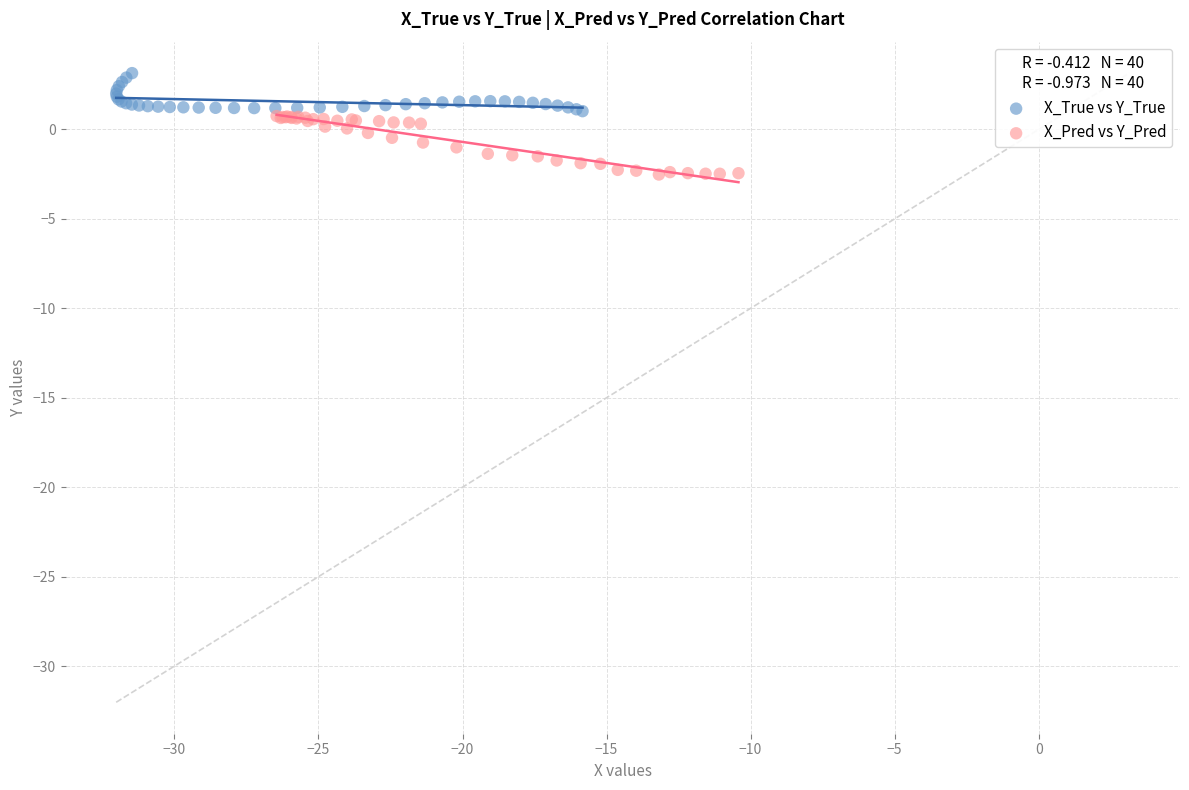

Which series has the largest Y range (max minus min)?

X_Pred vs Y_Pred